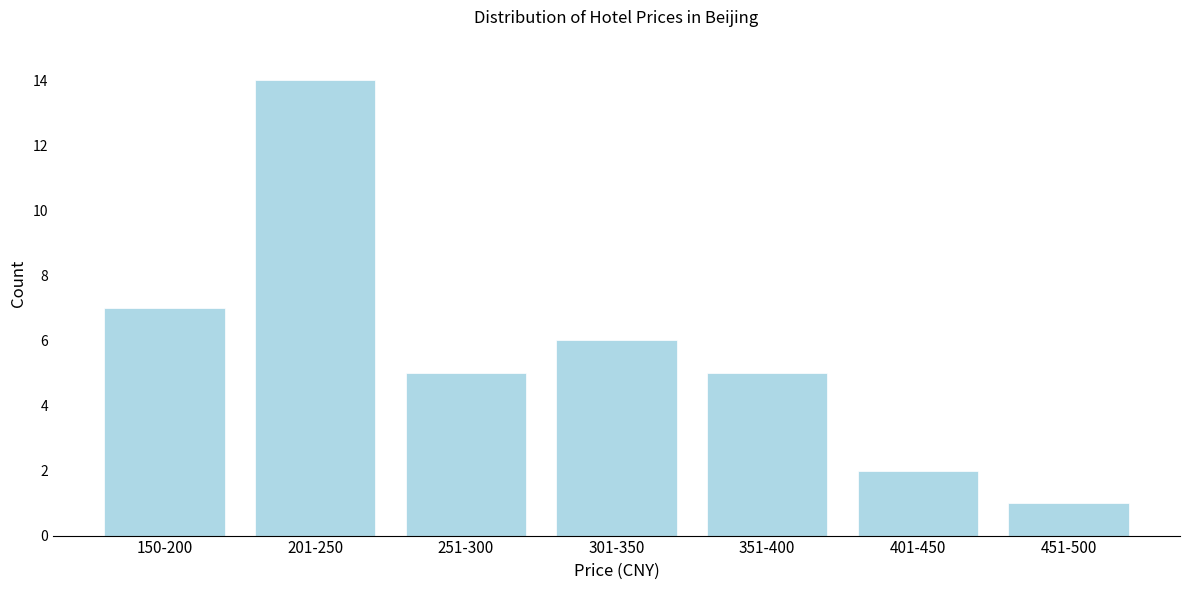

Reading right to left, what are all the values shown in this chart?

1	2	5	6	5	14	7